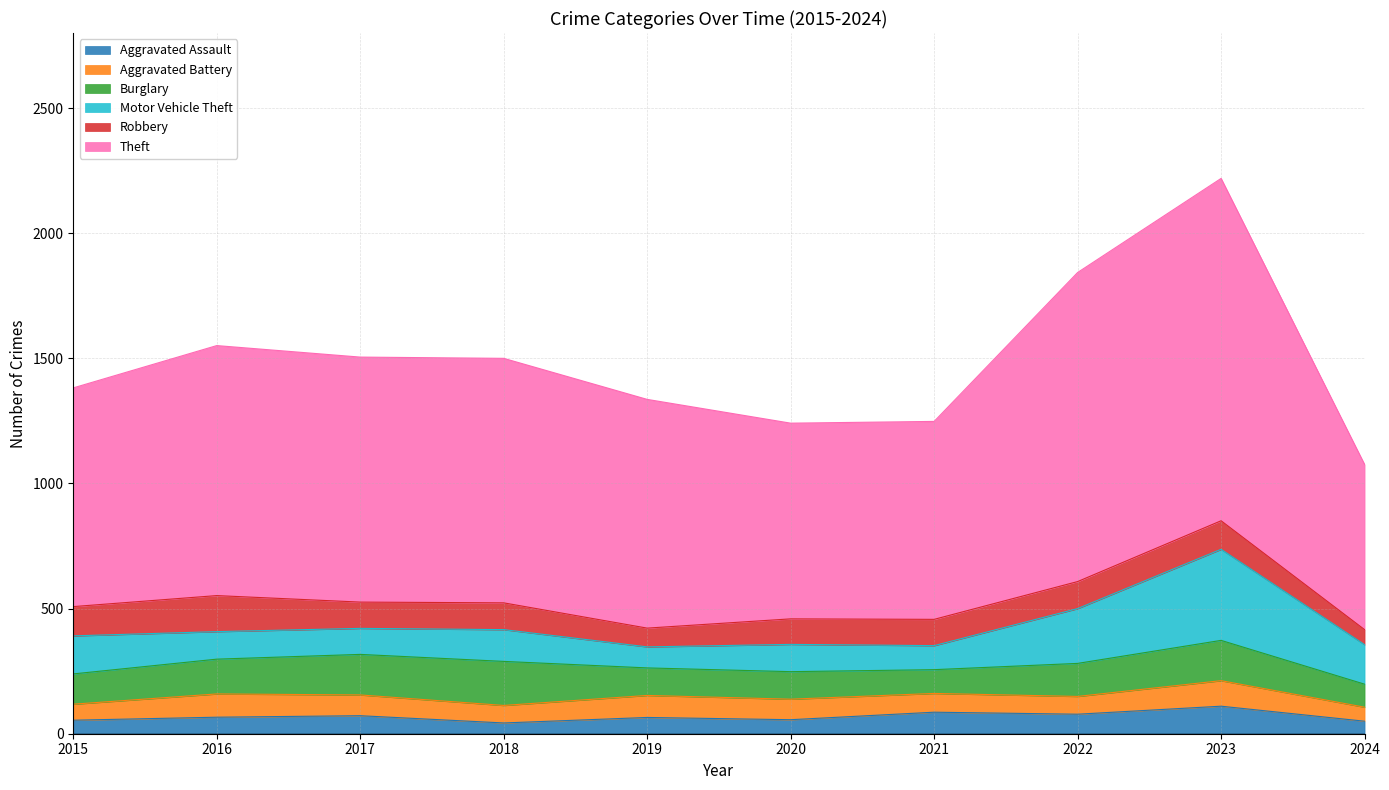

At which label does Robbery first exceed 107?

2015